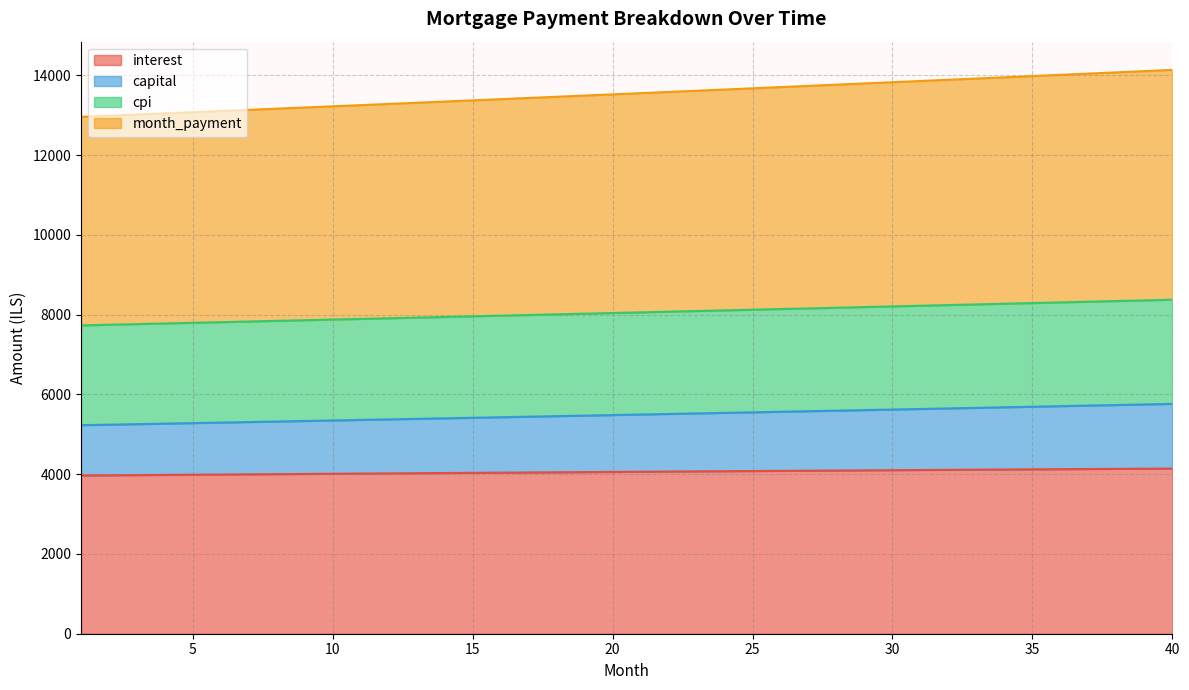

What are all the series names shown in the legend?

interest, capital, cpi, month_payment